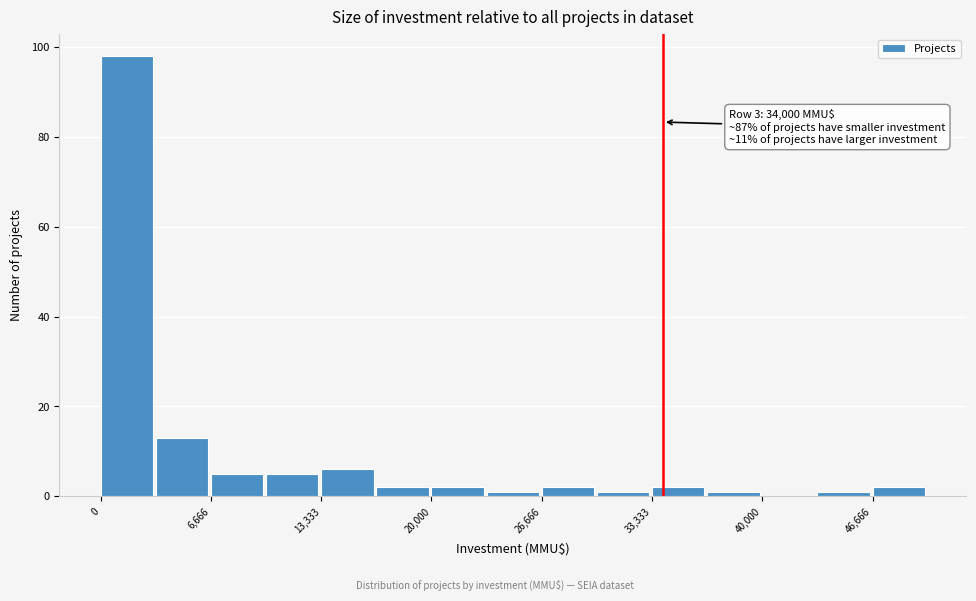

Read against the x-axis, roughly where is the centre of the tallest bar?

2000